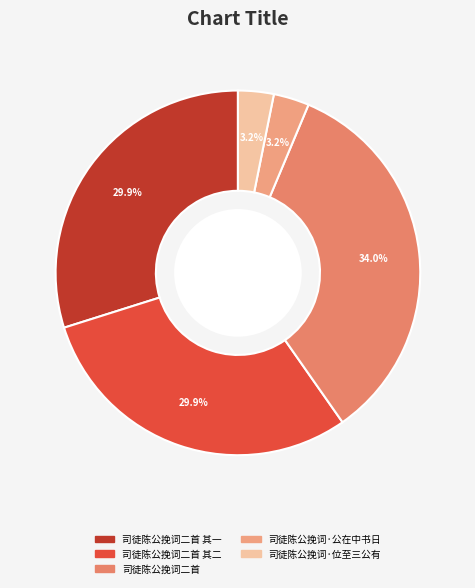

Count the number of slices in the pie.

5